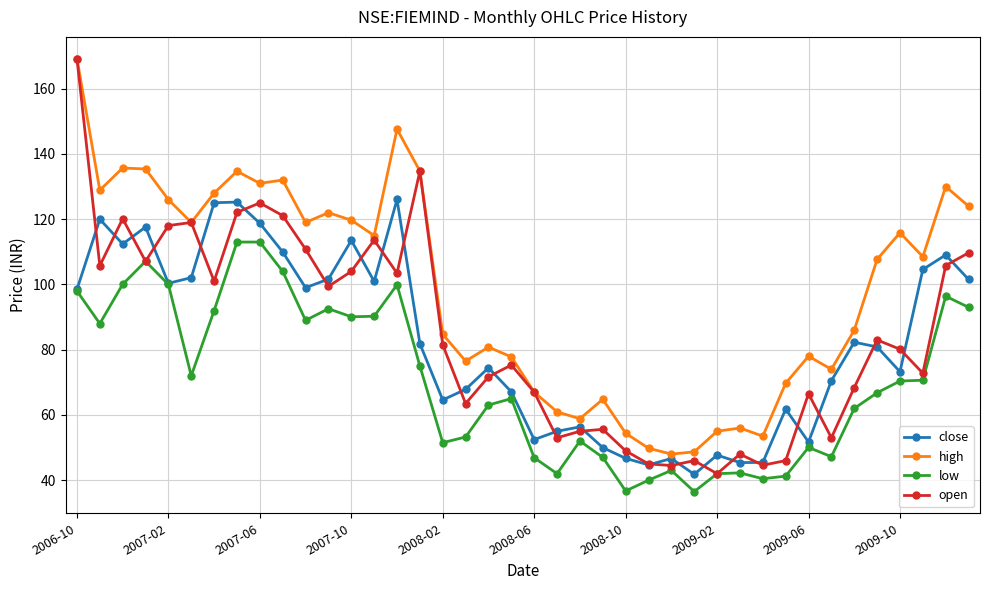

What is the minimum value shown in the chart?

36.5